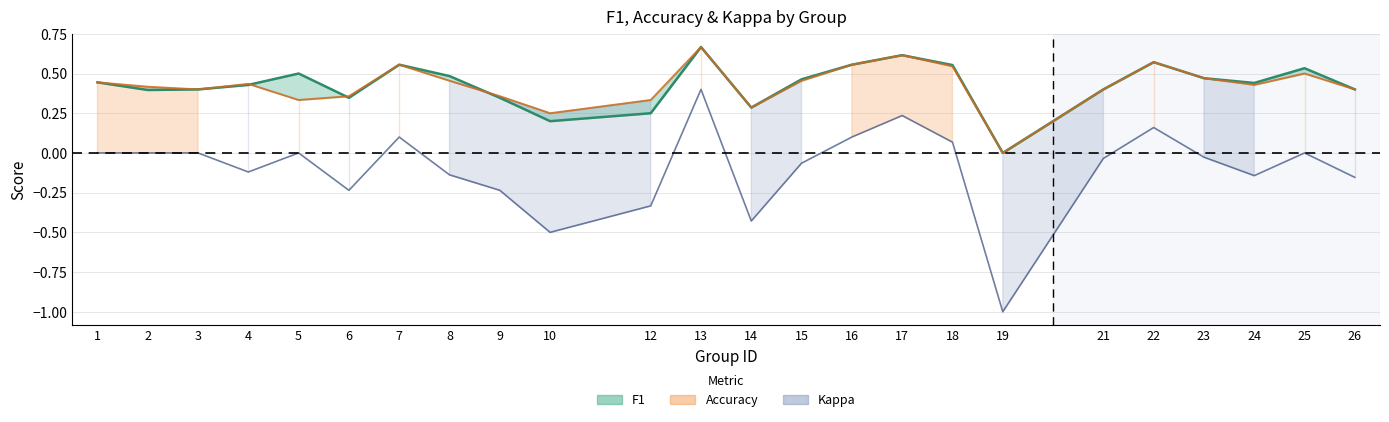

How many interior local valleys does the accuracy series have?

6